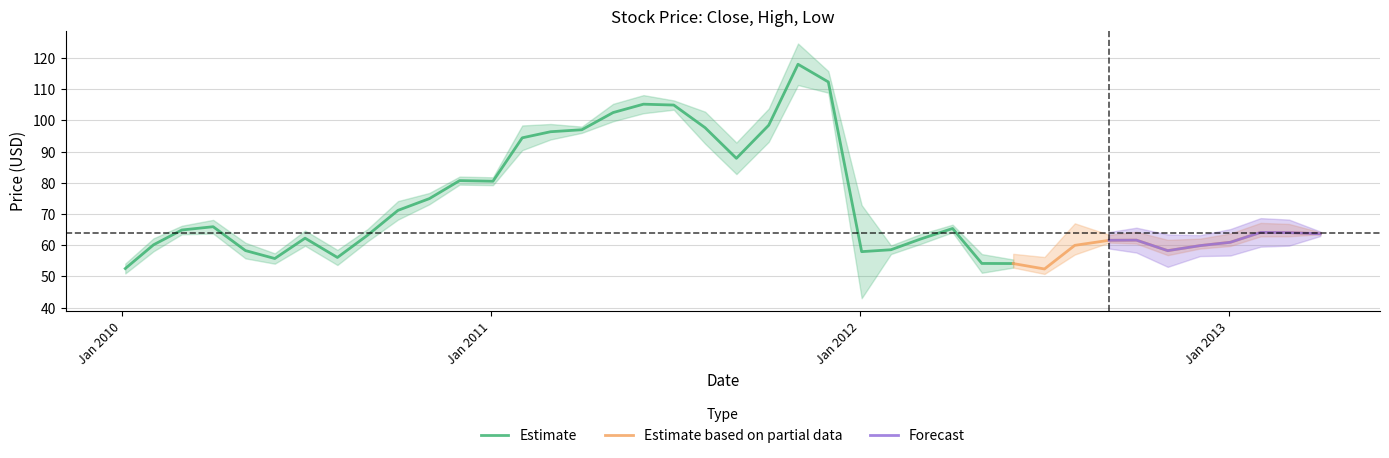

What is the sum of all Low values?

2704.6